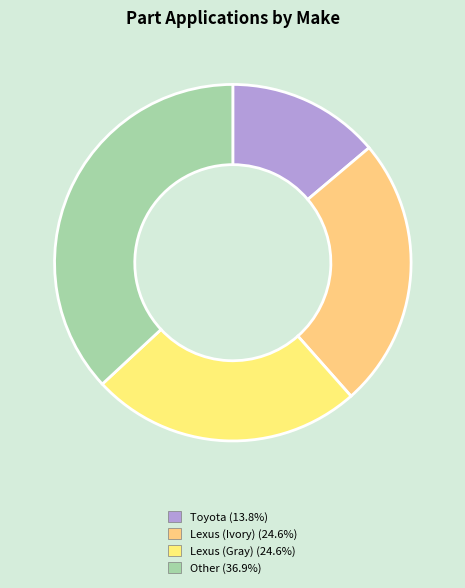

Which category has the smallest portion of the pie?

Toyota